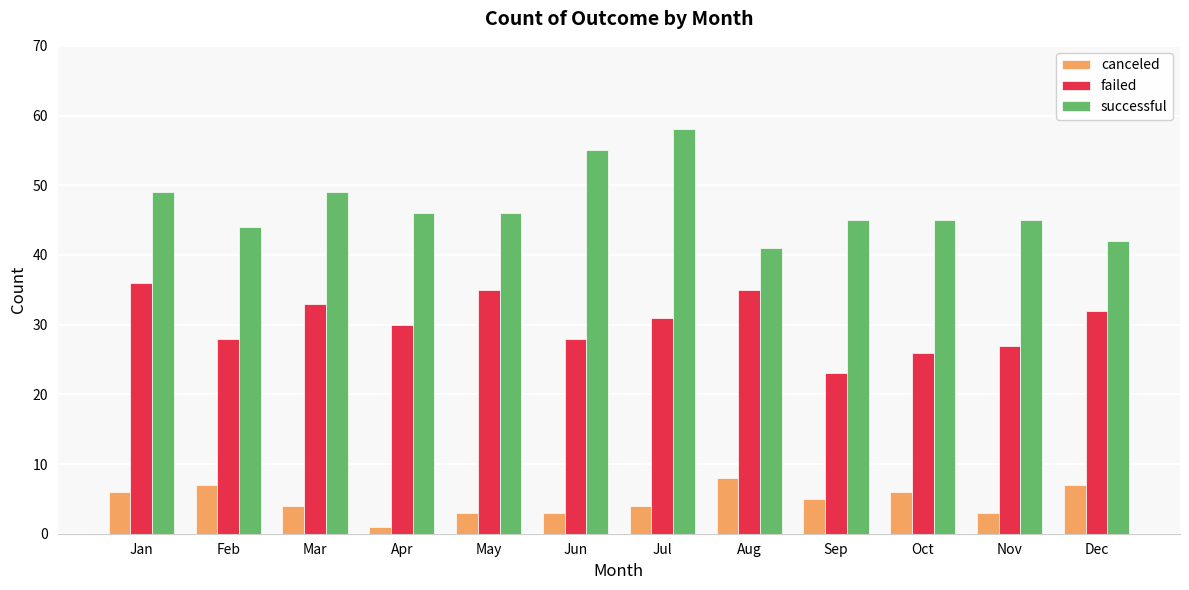

Reading left to right, what are all the values shown in this chart?

canceled: 6	7	4	1	3	3	4	8	5	6	3	7
failed: 36	28	33	30	35	28	31	35	23	26	27	32
successful: 49	44	49	46	46	55	58	41	45	45	45	42